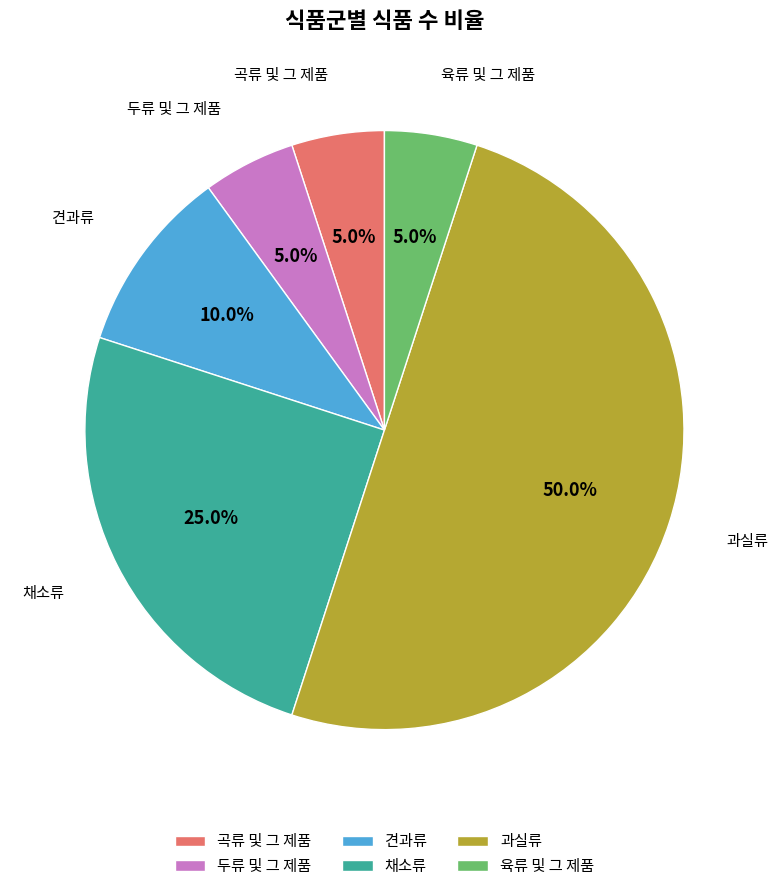

How much of the chart is everything except 육류 및 그 제품?

95.0%